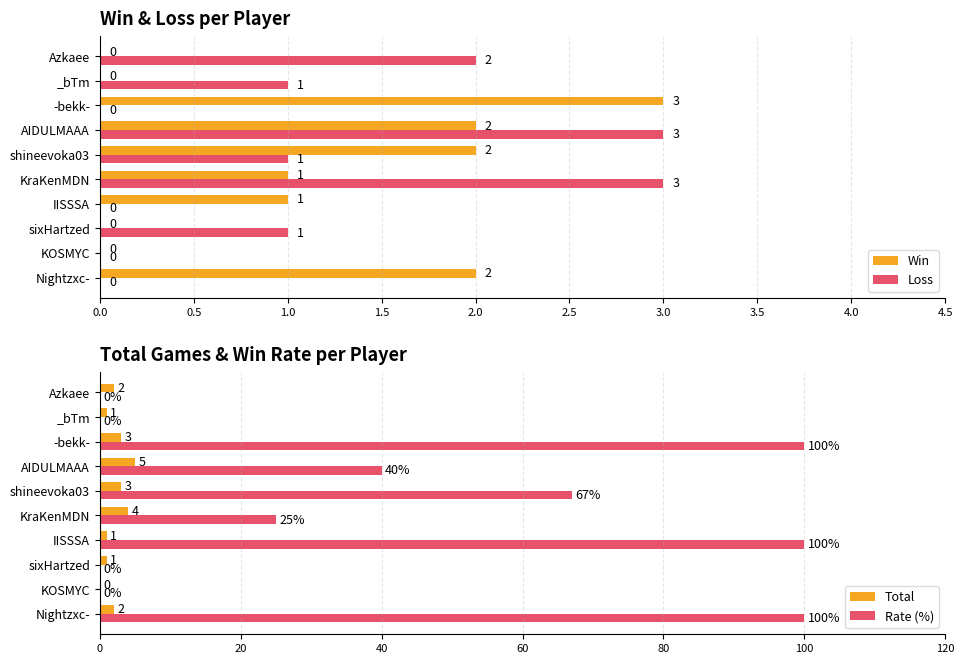

Reading right to left, what are all the values shown in this chart?

Win: 0	0	3	2	2	1	1	0	0	2
Loss: 2	1	0	3	1	3	0	1	0	0
Total: 2	1	3	5	3	4	1	1	0	2
Rate (%): 0	0	100	40	67	25	100	0	0	100